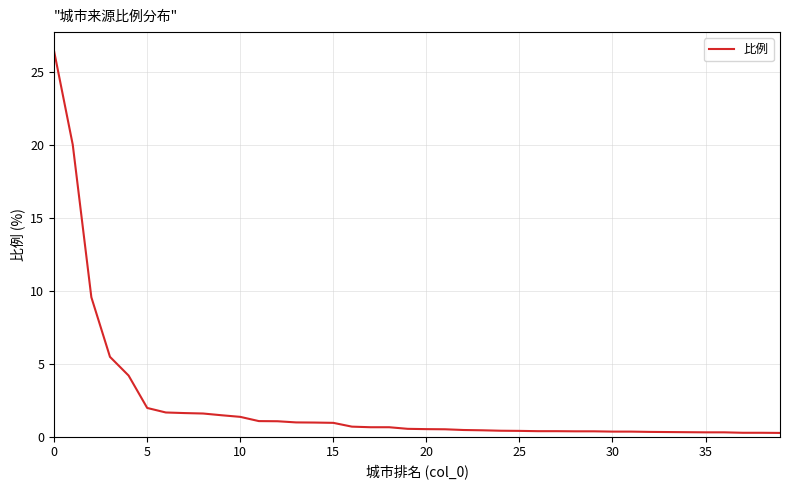

What is the difference between the maximum and minimum values?

26.1